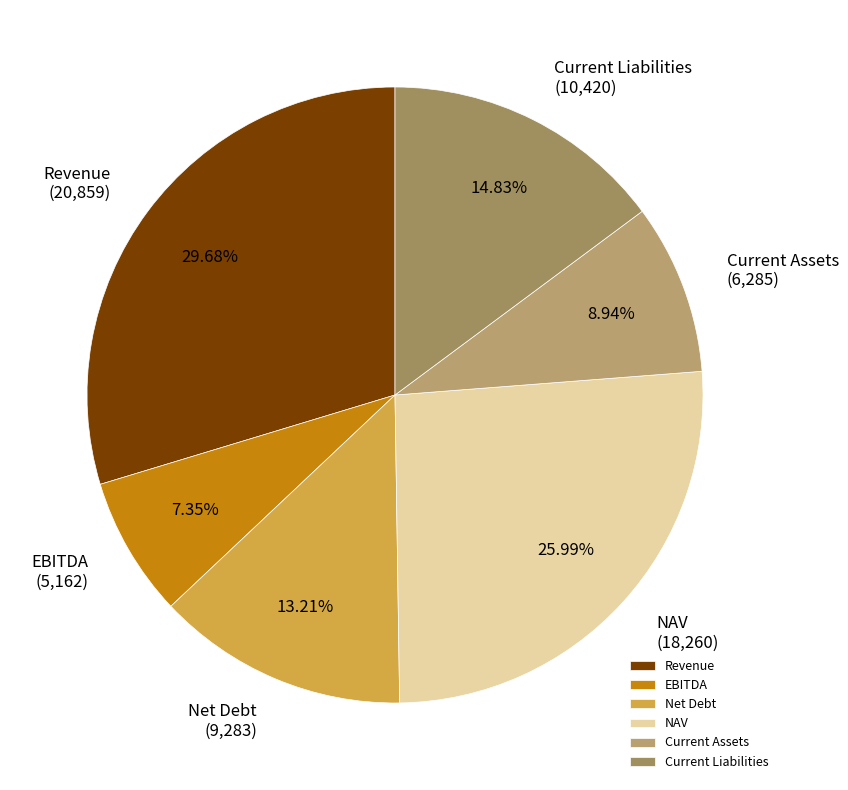

Is it true that Current Liabilities is 15% of the pie?

True